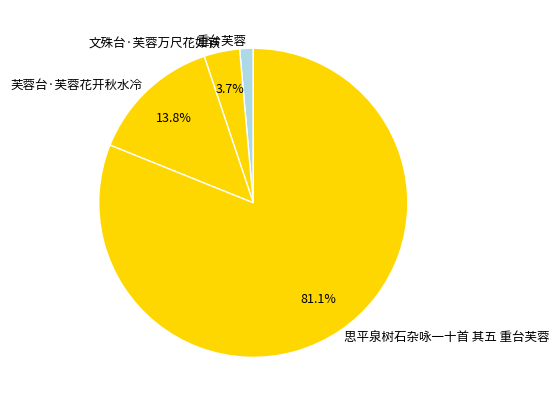

To the nearest percent, what is the difference between the 重台芙蓉 and 思平泉树石杂咏一十首 其五 重台芙蓉 slice percentages?

80%